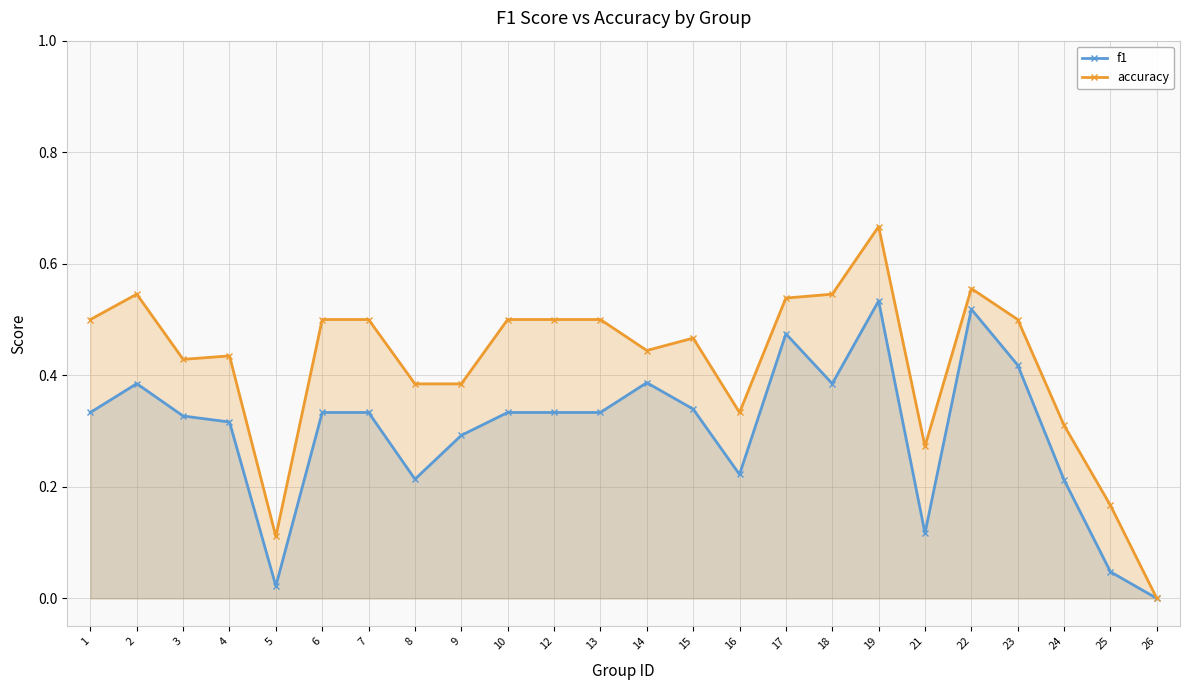

How many accuracy values are between 0 and 1?

24